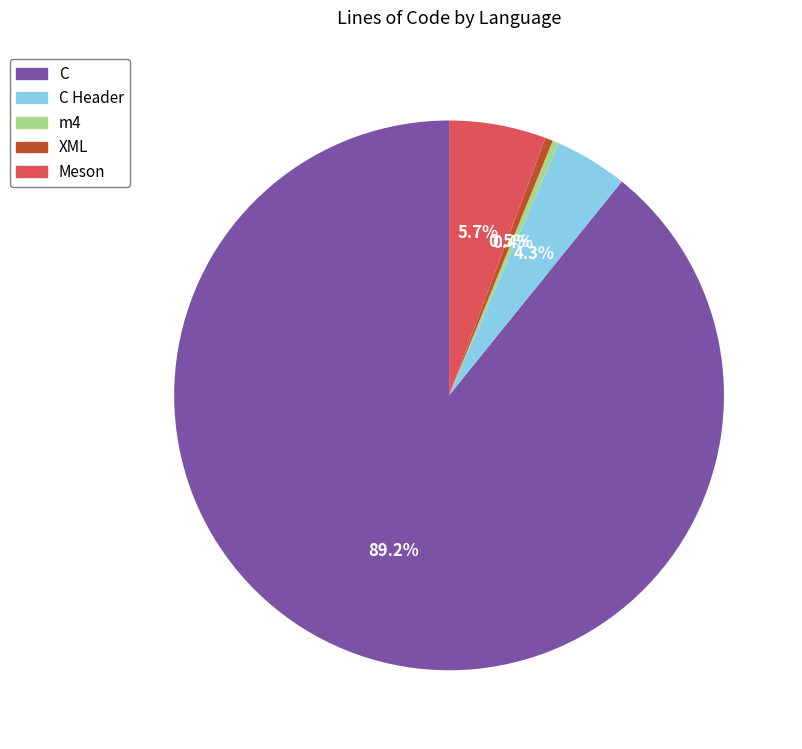

To the nearest percent, what is the difference between the largest and smallest slice percentages?

89%